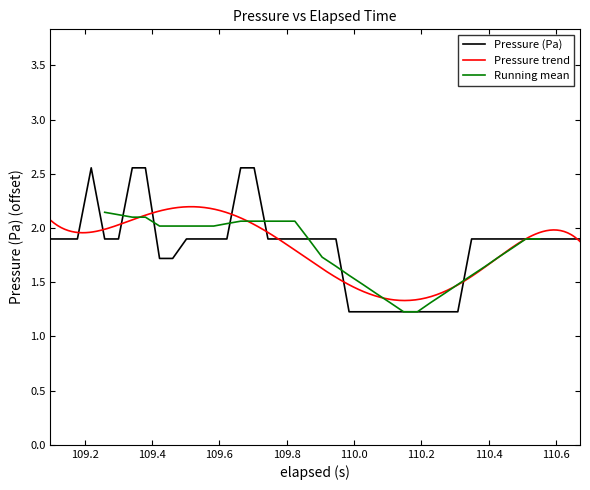

Reading left to right, what are all the values shown in this chart?

1.9	1.9	1.9	2.6	1.9	1.9	2.6	2.6	1.7	1.7	1.9	1.9	1.9	1.9	2.6	2.6	1.9	1.9	1.9	1.9	1.9	1.9	1.2	1.2	1.2	1.2	1.2	1.2	1.2	1.2	1.2	1.9	1.9	1.9	1.9	1.9	1.9	1.9	1.9	1.9